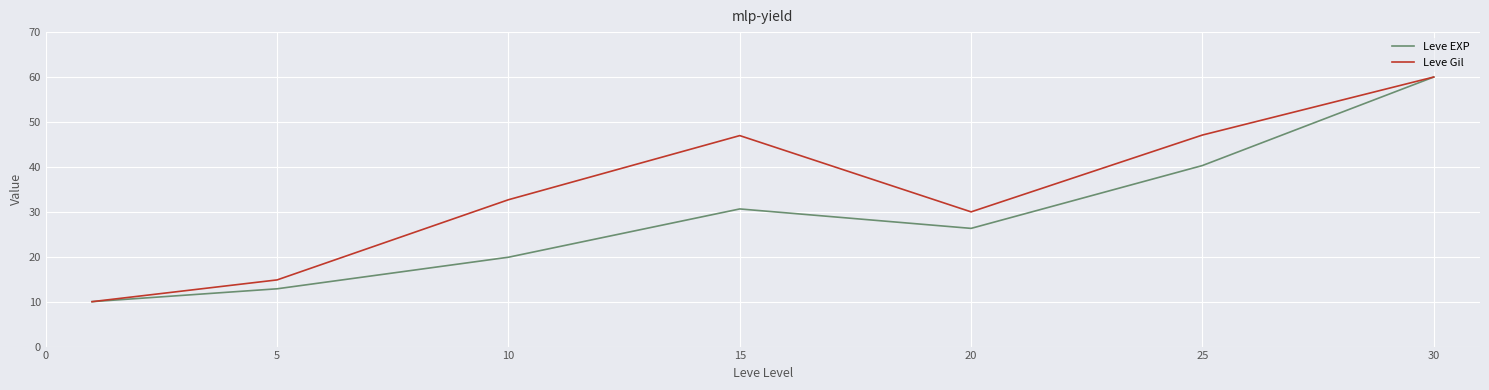

Rank the series by their average value, from highest to lowest.

Leve Gil, Leve EXP